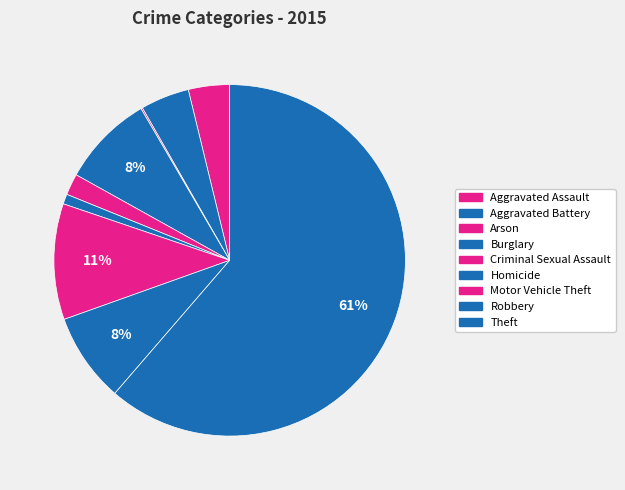

Which has a higher value, Aggravated Battery or Aggravated Assault?

Aggravated Battery